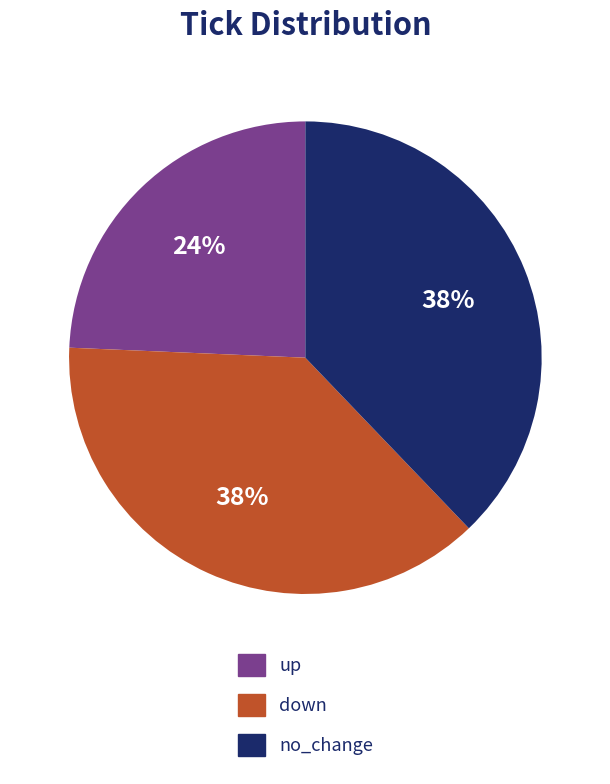

How many segments does this pie chart have?

3